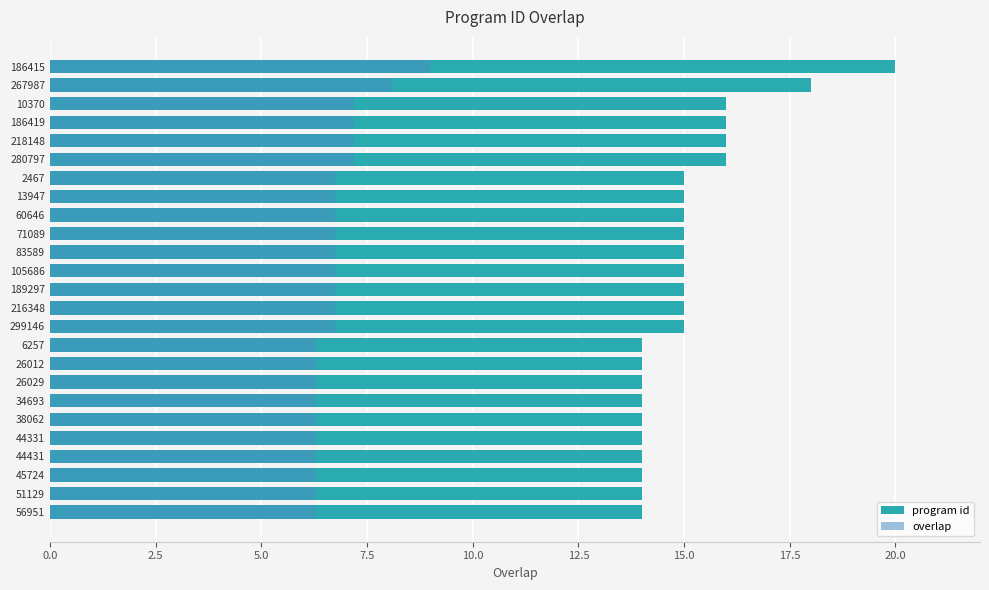

How many bars are there in each group?

2